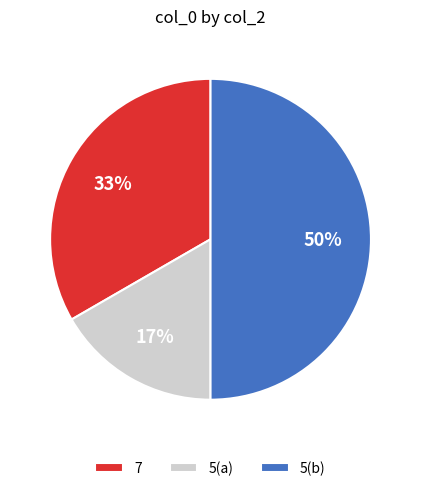

What percentage is the 7 slice, to the nearest percent?

33%